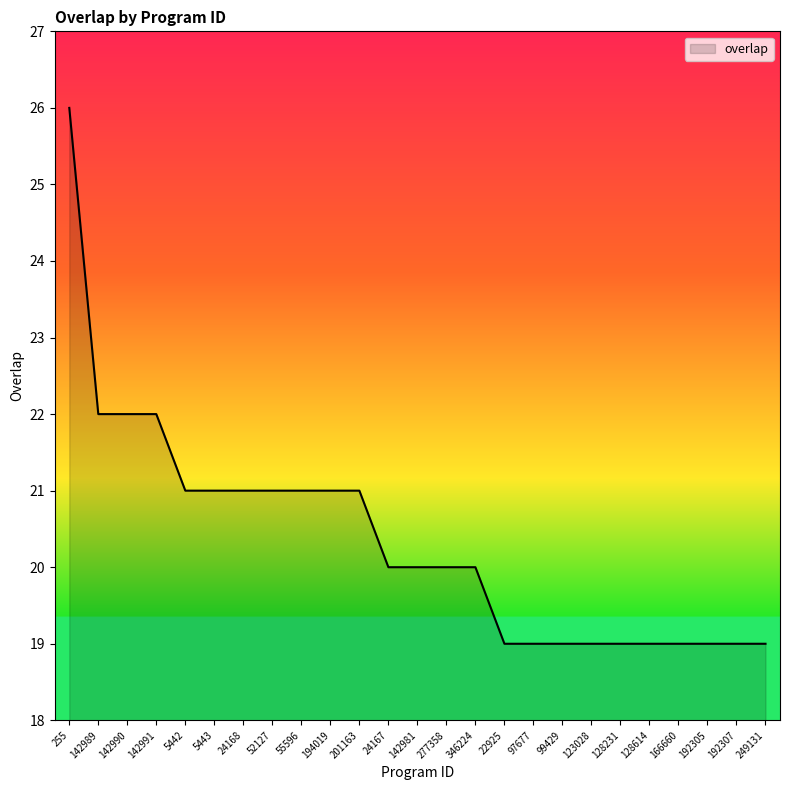

Which label corresponds to the largest value in the chart?

255